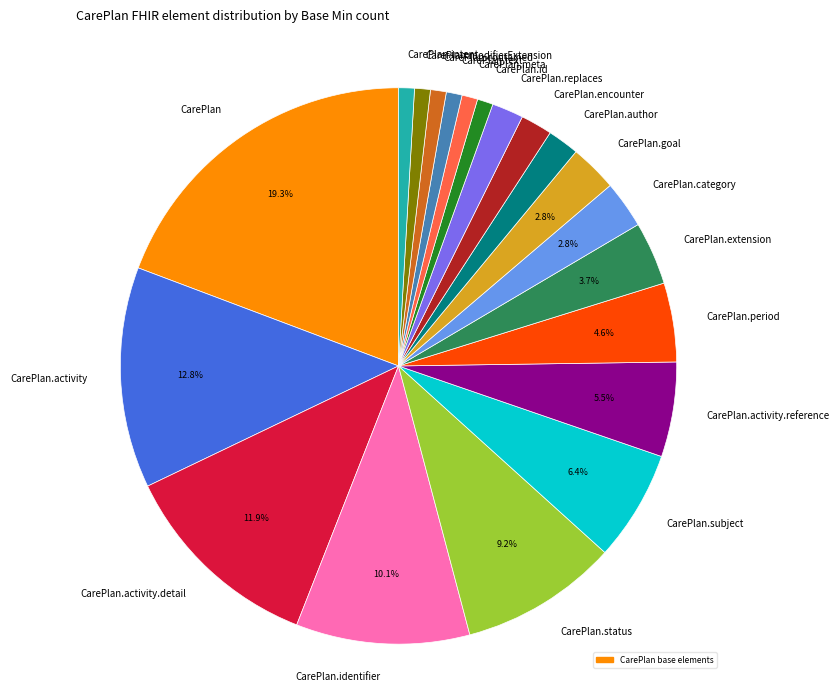

What is the ratio of the value at CarePlan.period to the value at CarePlan.modifierExtension?

5.0